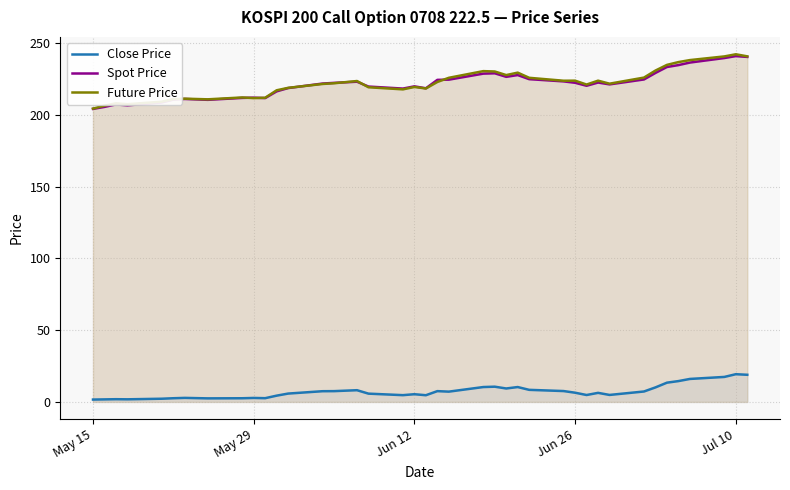

True or false: Future Price and Close Price intersect in this chart.

False